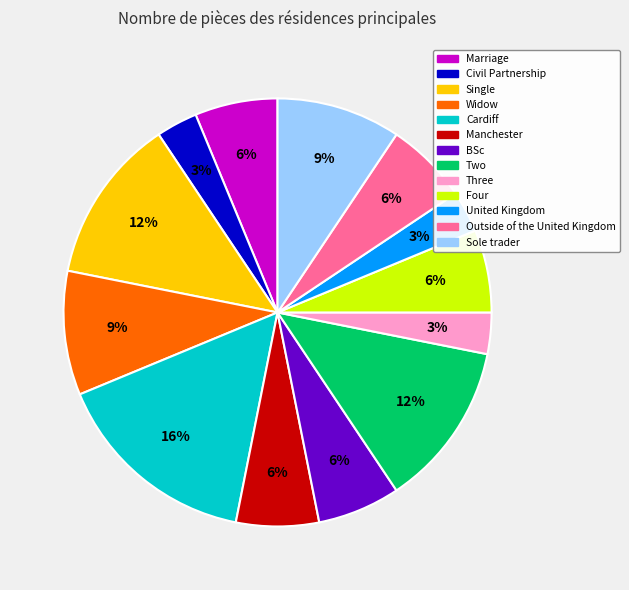

What is the ratio of the value at Manchester to the value at Two?

0.5